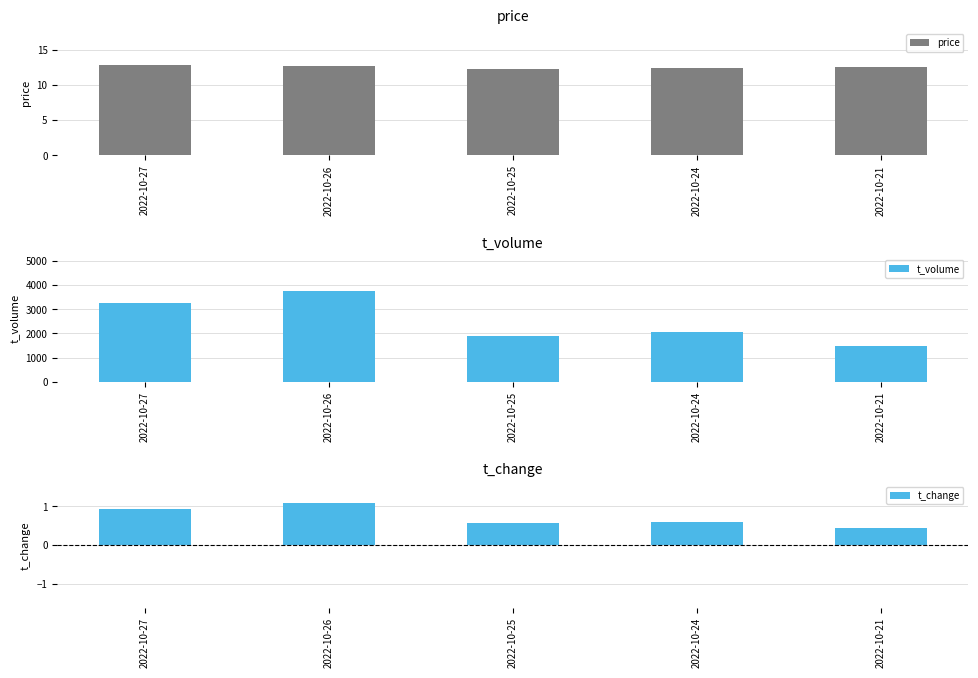

Between 2022-10-24 and 2022-10-26, which is larger?

2022-10-26